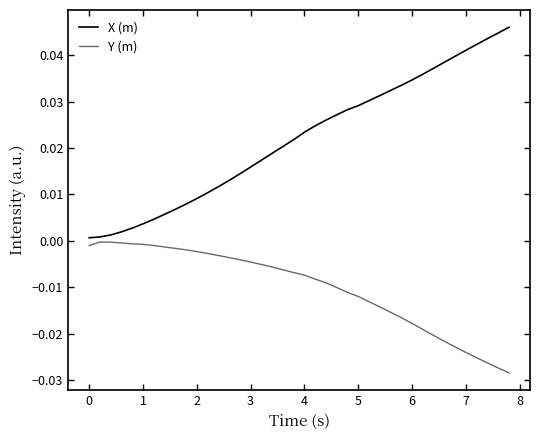

True or false: X (m) has more than 1 points higher than both neighbors.

False